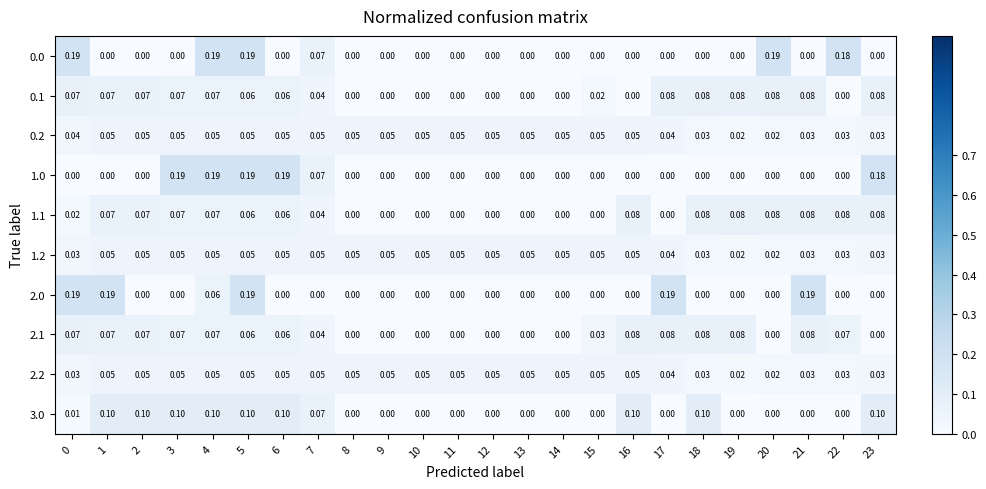

True or false: 0.1 has a value of 0.1 at 21.

False